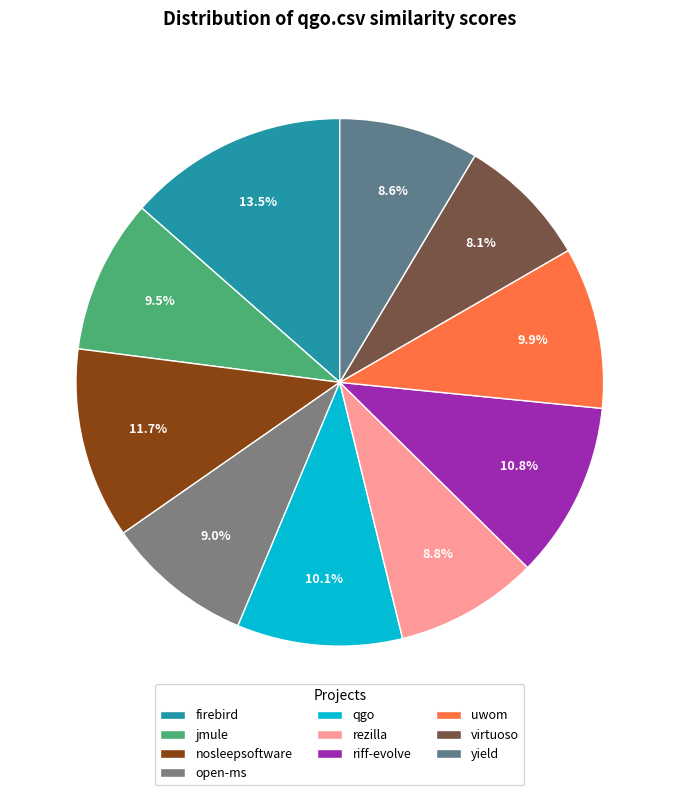

Which slice is the largest?

firebird